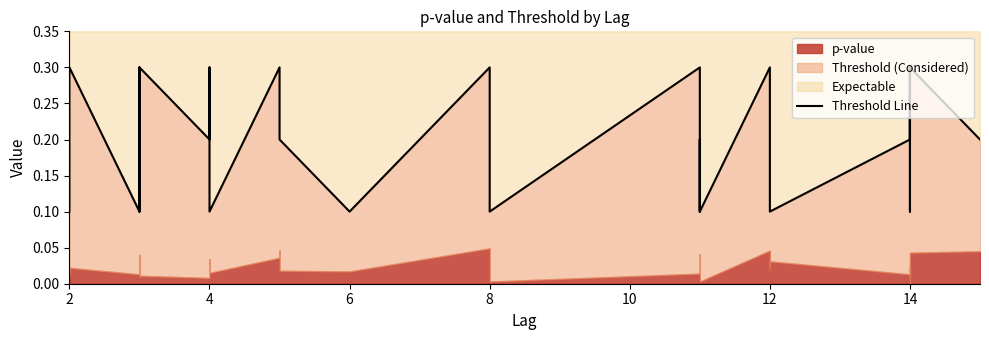

How many data points does each series have?

40